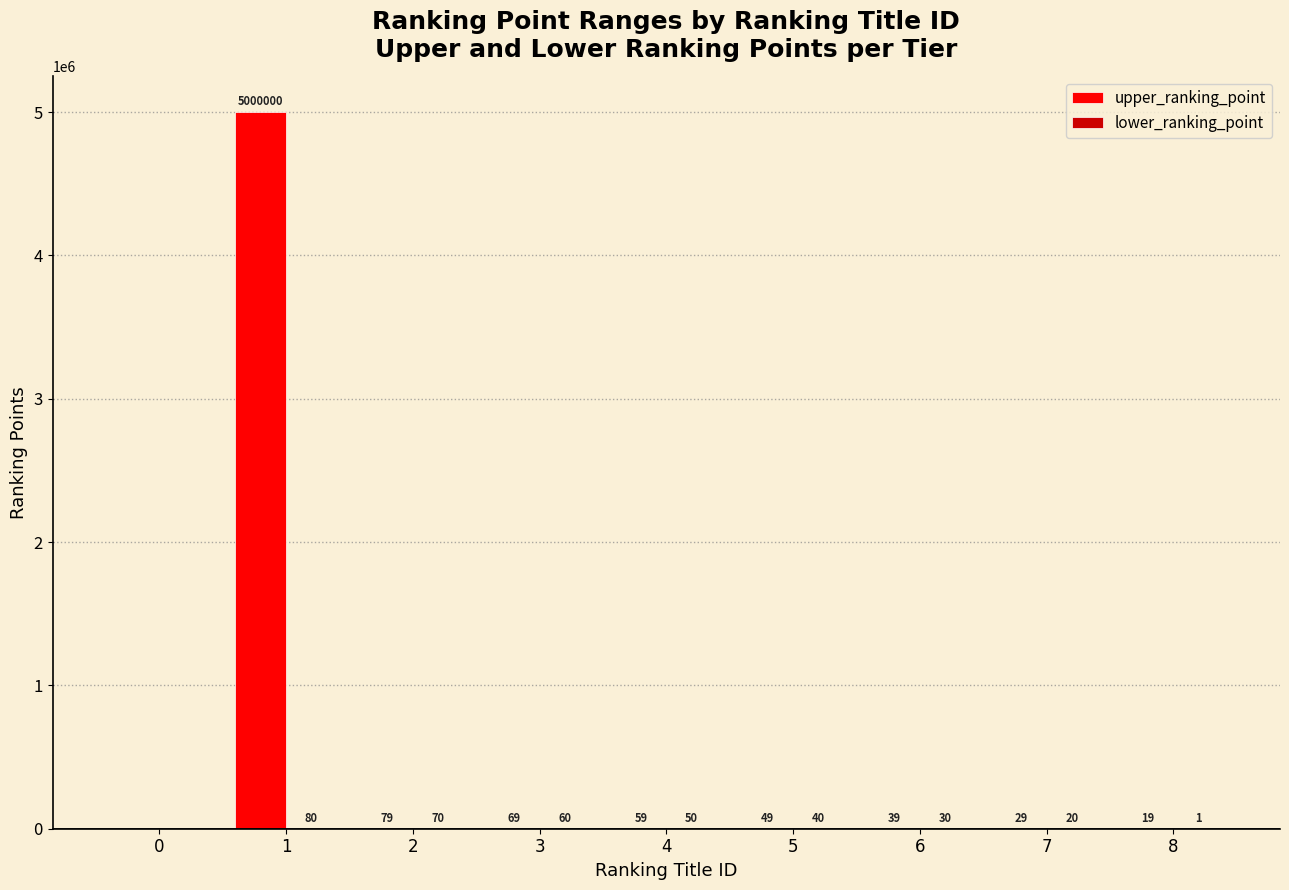

Which series has the largest range (max minus min)?

upper_ranking_point